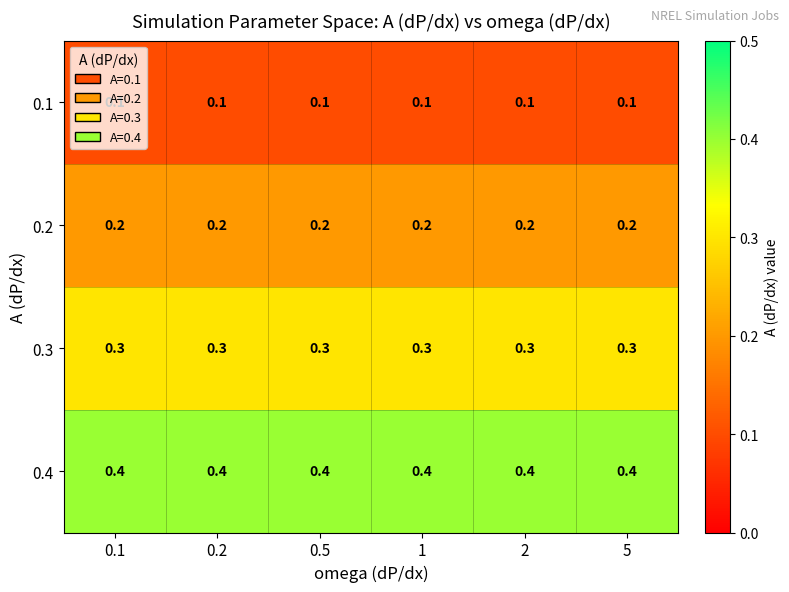

Is the value of 0.2 at 0.1 greater than the value of 0.3 at 1?

No